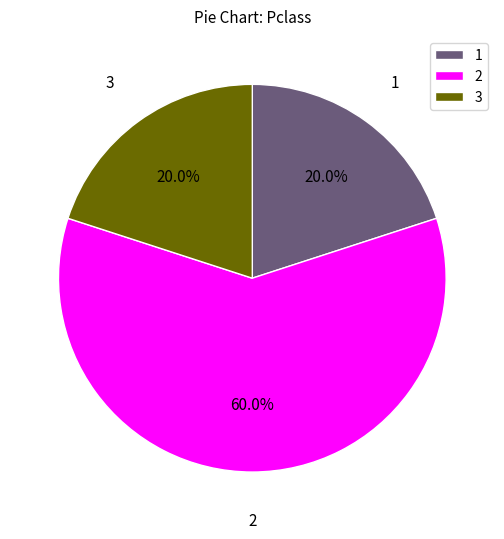

Does 1 account for over 50% of the chart?

No